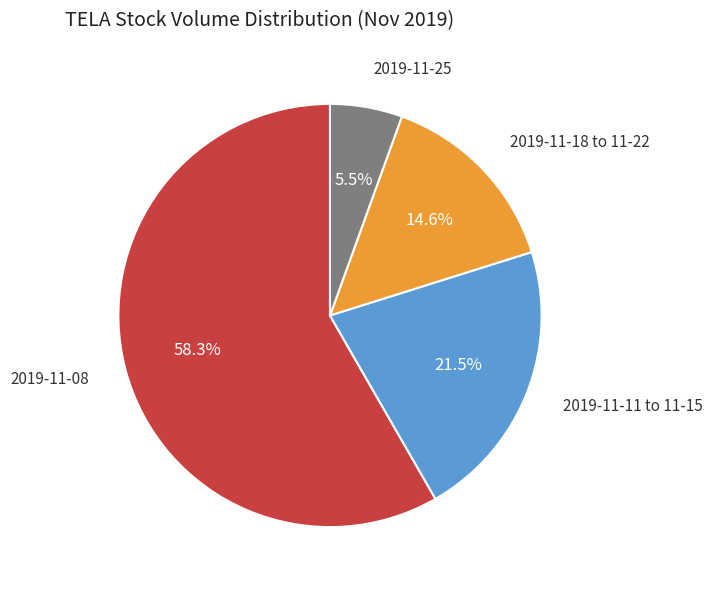

Does any single category account for the majority?

Yes